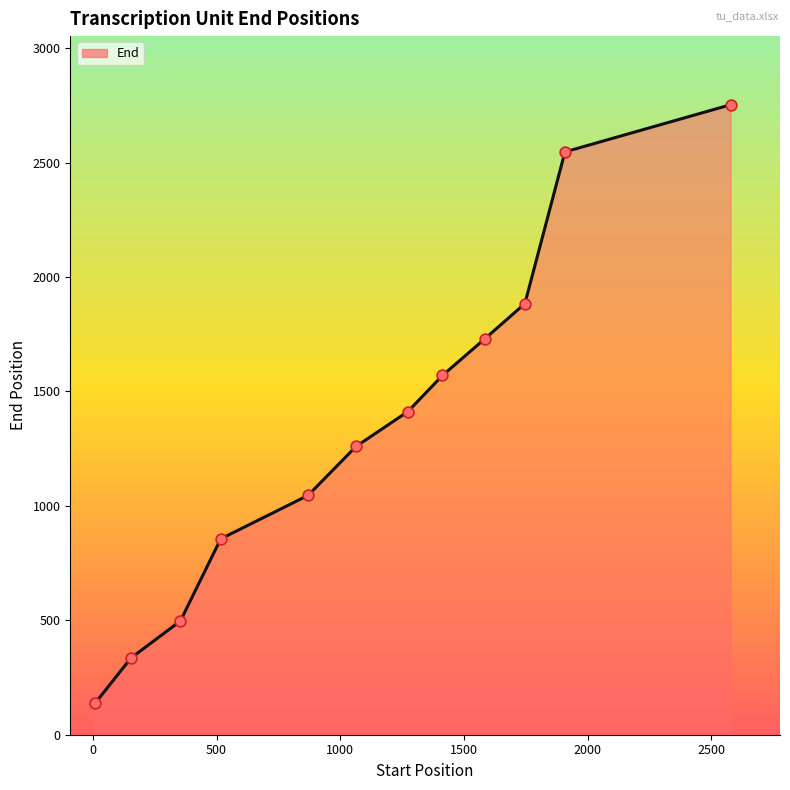

What is the smallest value displayed?

137